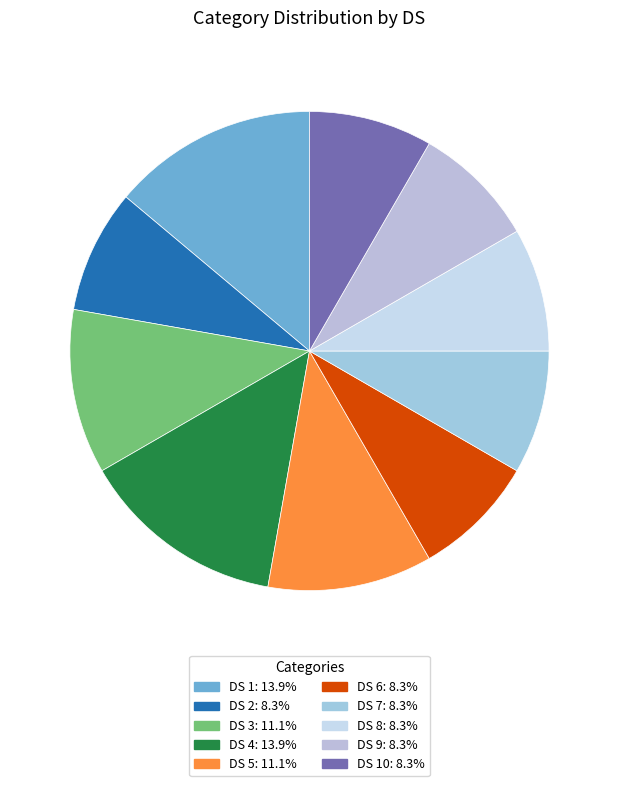

Which category has the biggest portion of the pie?

1